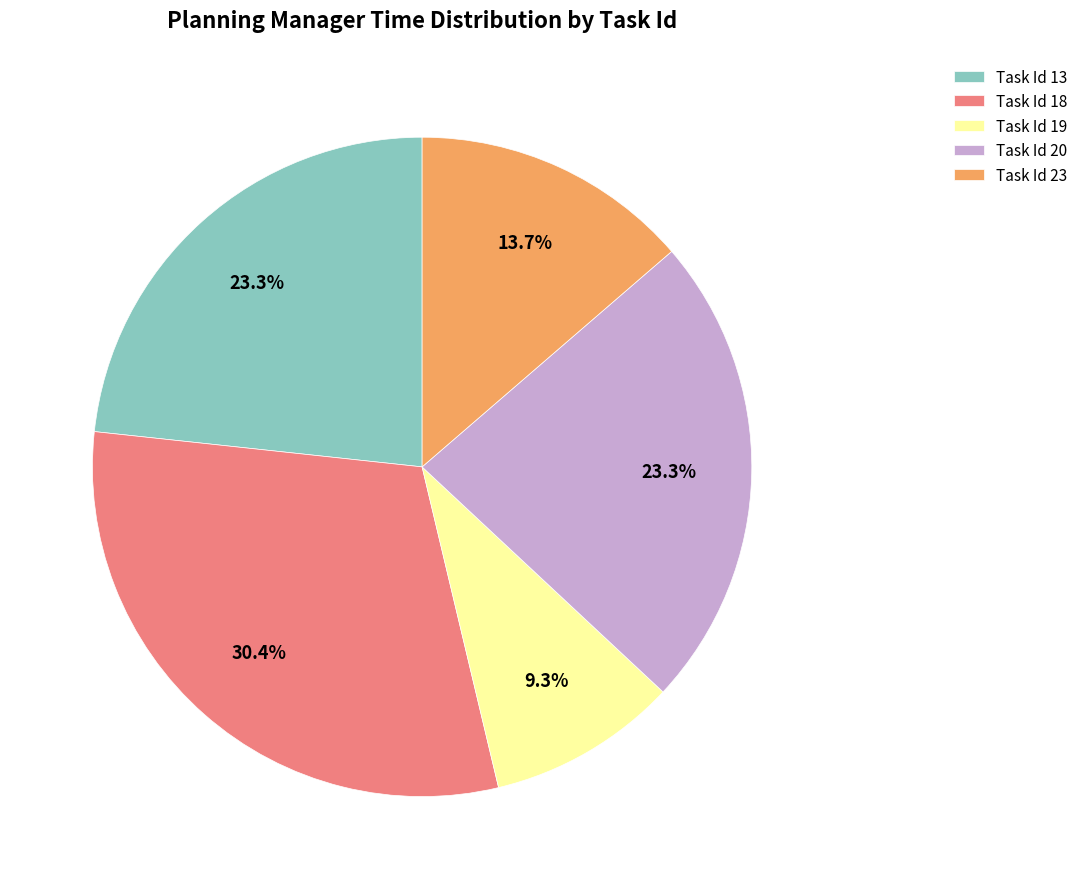

Does any single category account for the majority?

No